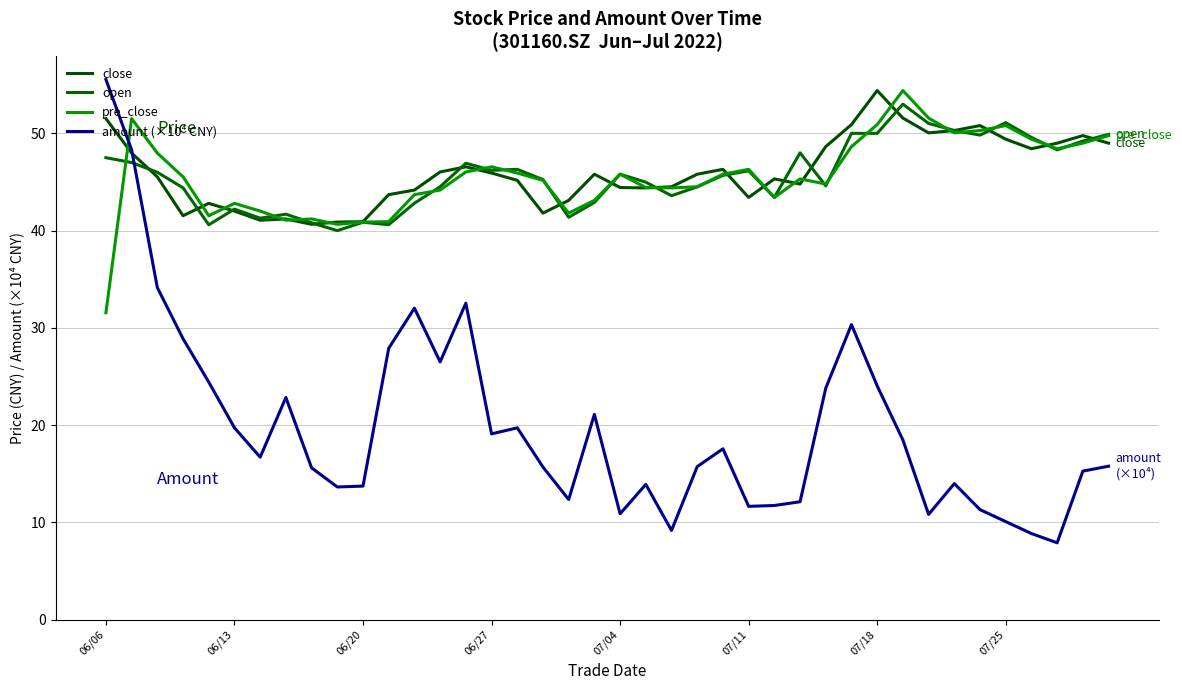

Is this an area chart (filled region under the line)?

No